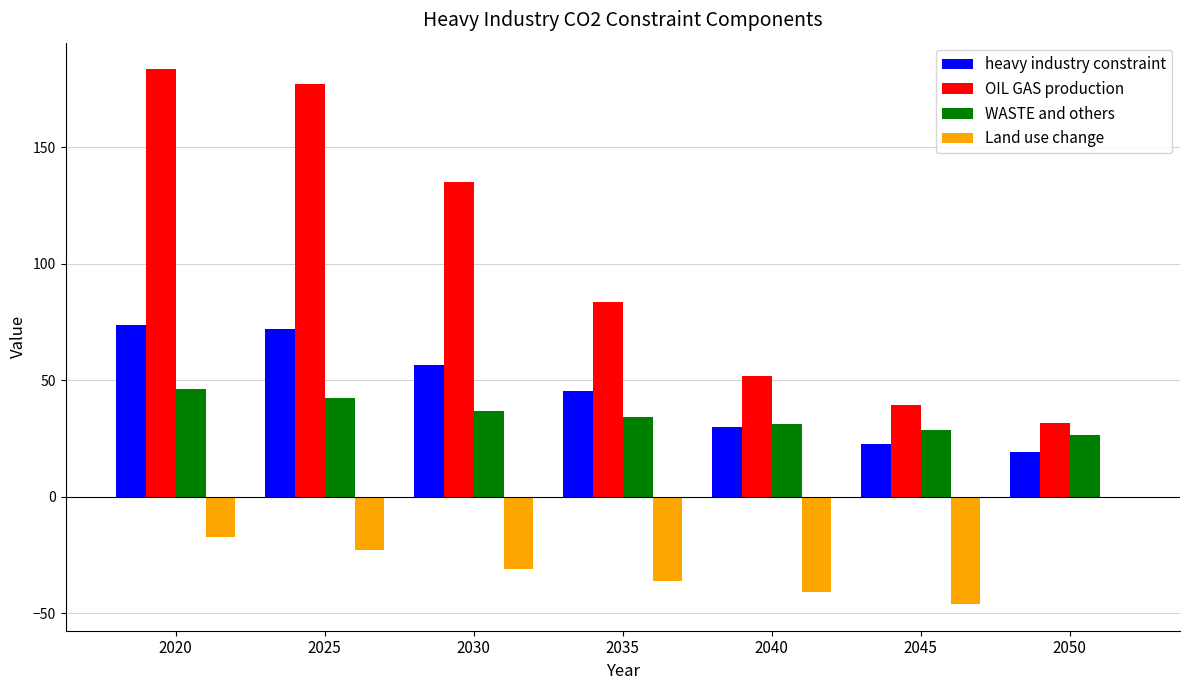

Are the bars grouped side by side (vs. stacked)?

Yes